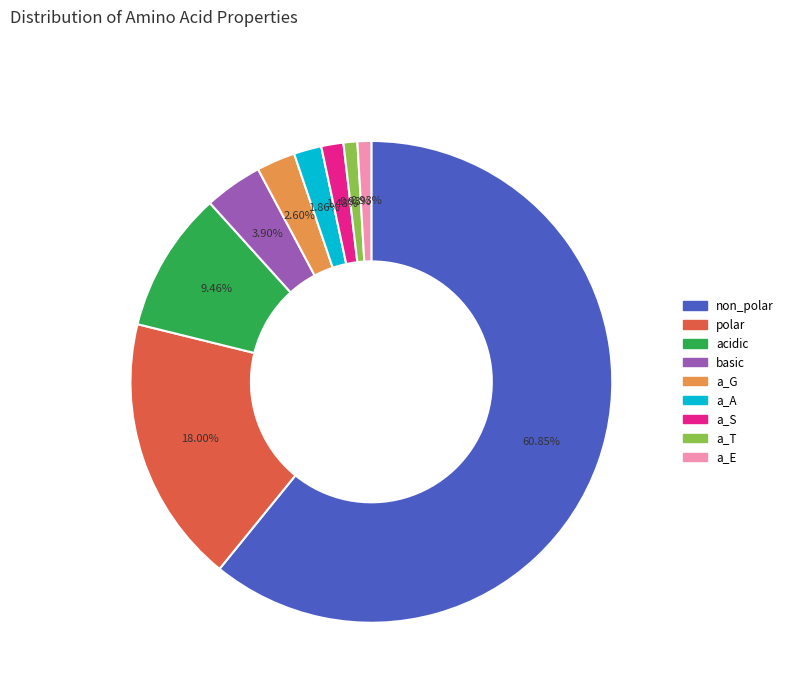

Combined, what portion of the pie is basic and a_E?

4.8%